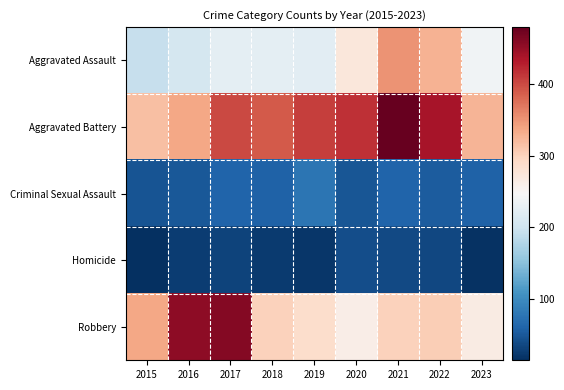

Which series has the widest spread of values?

Robbery